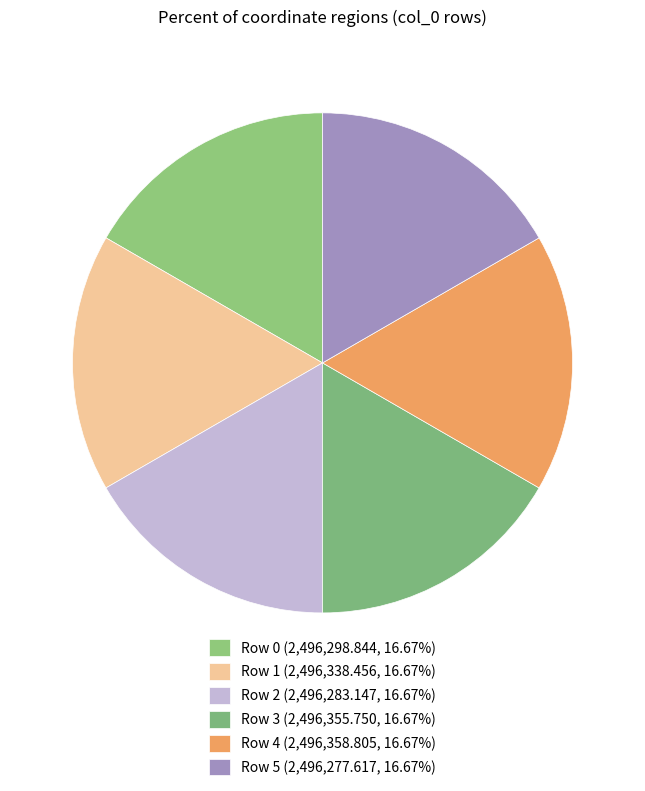

Count the number of slices in the pie.

6